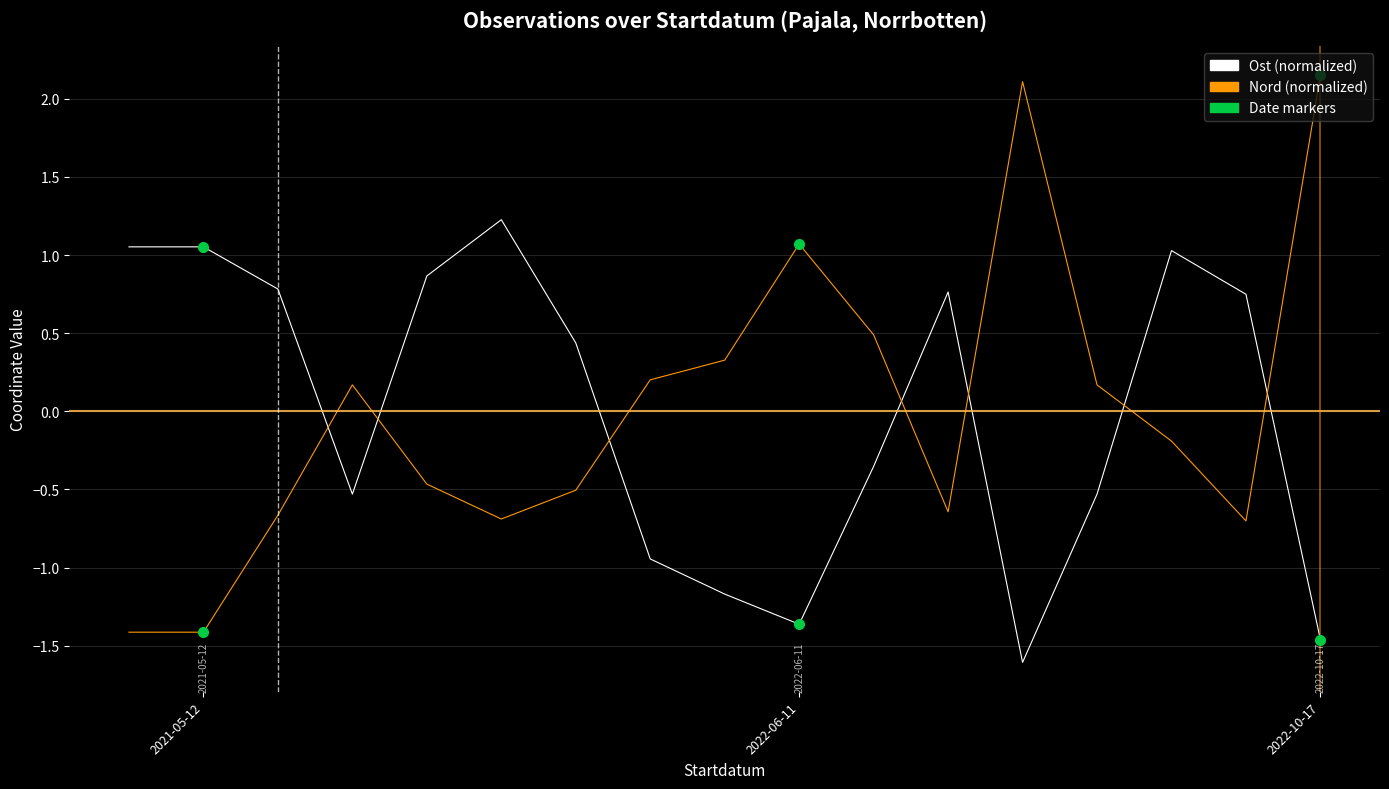

What is the minimum value shown in the chart?

-1.6